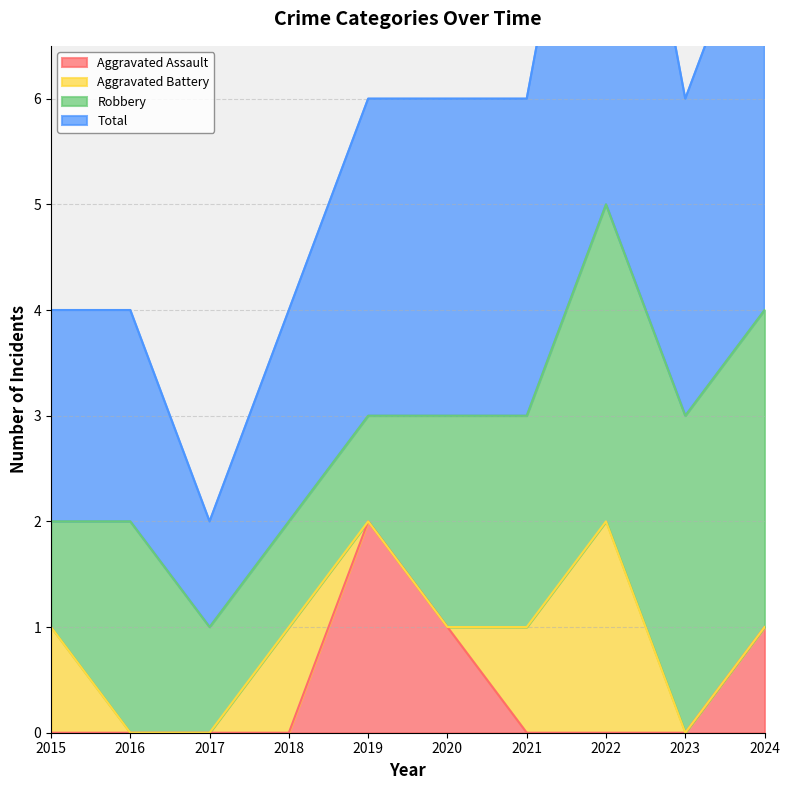

How many data points does each series have?

10